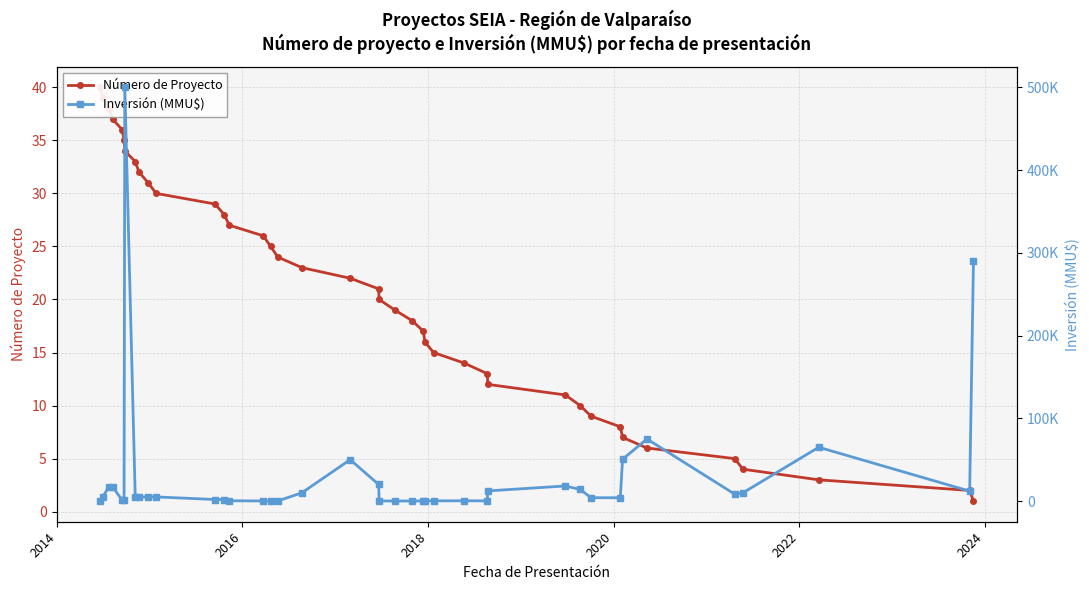

Rank the series by their maximum value, from lowest to highest.

Número de Proyecto, Inversión (MMU$)